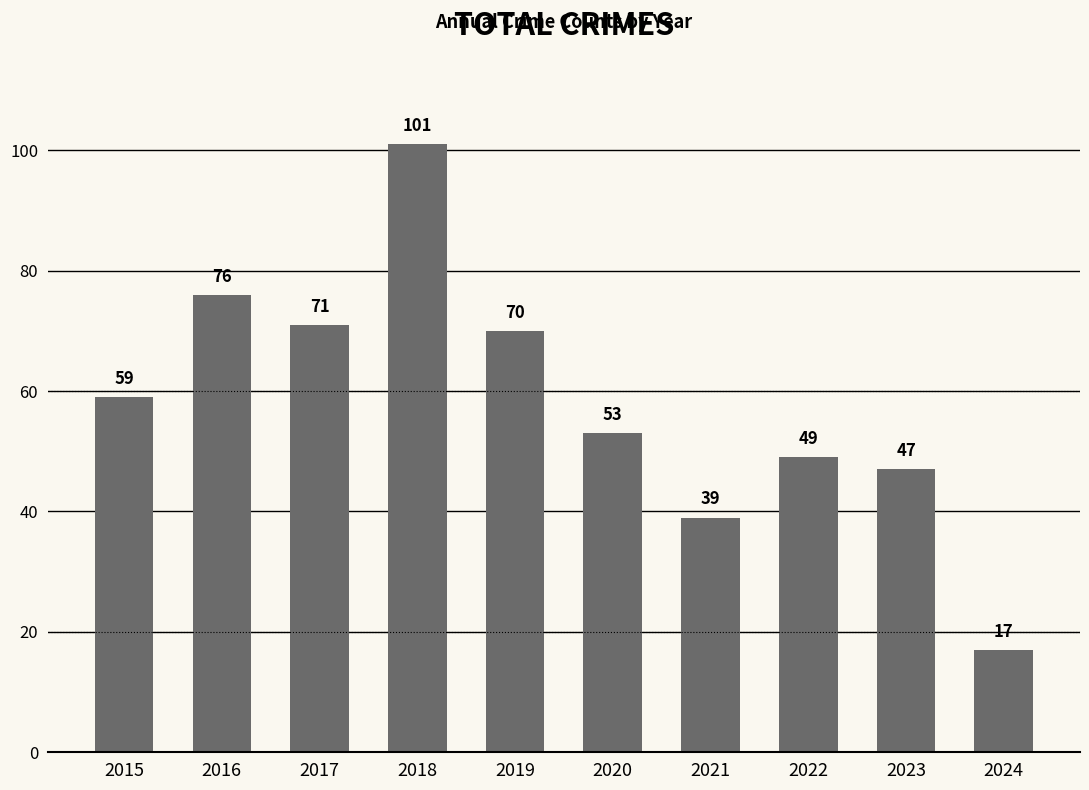

What is the value of the 2nd bar from the left?

76